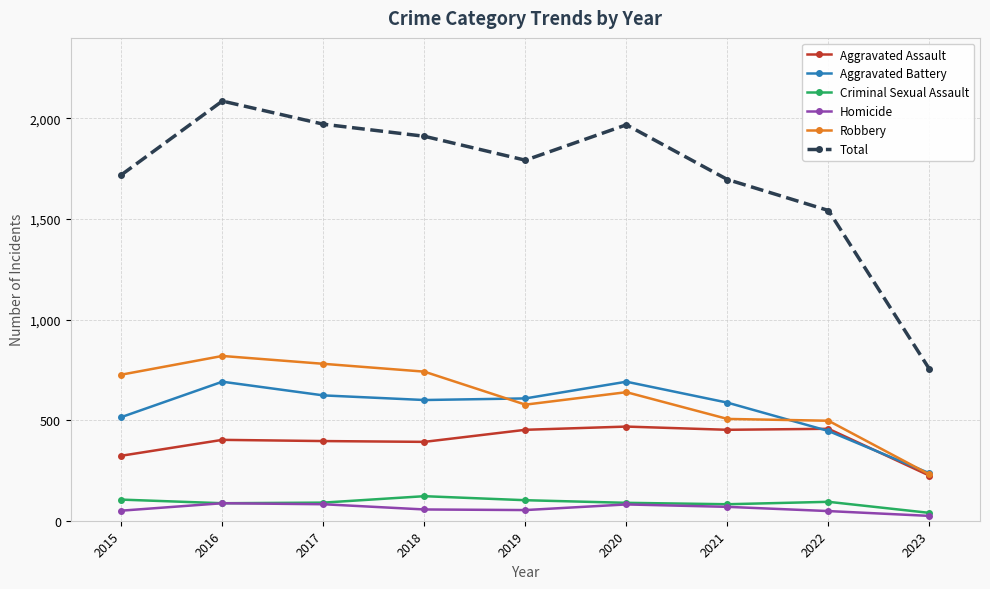

What is the sum of all Aggravated Assault values?

3566